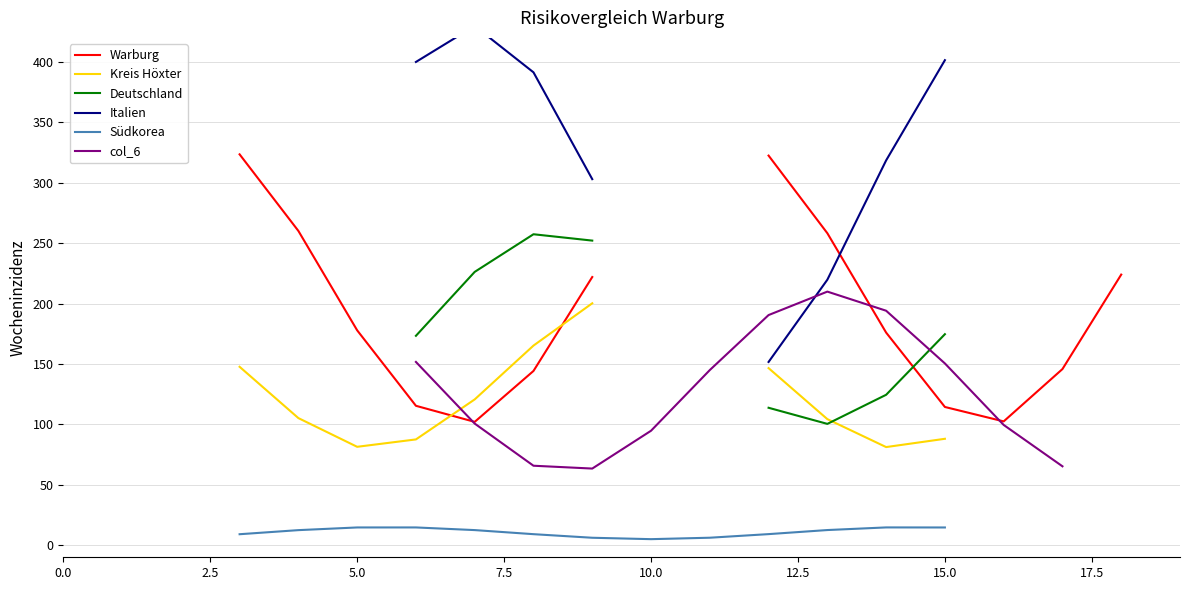

True or false: Südkorea has more than 0 interior local peaks.

True